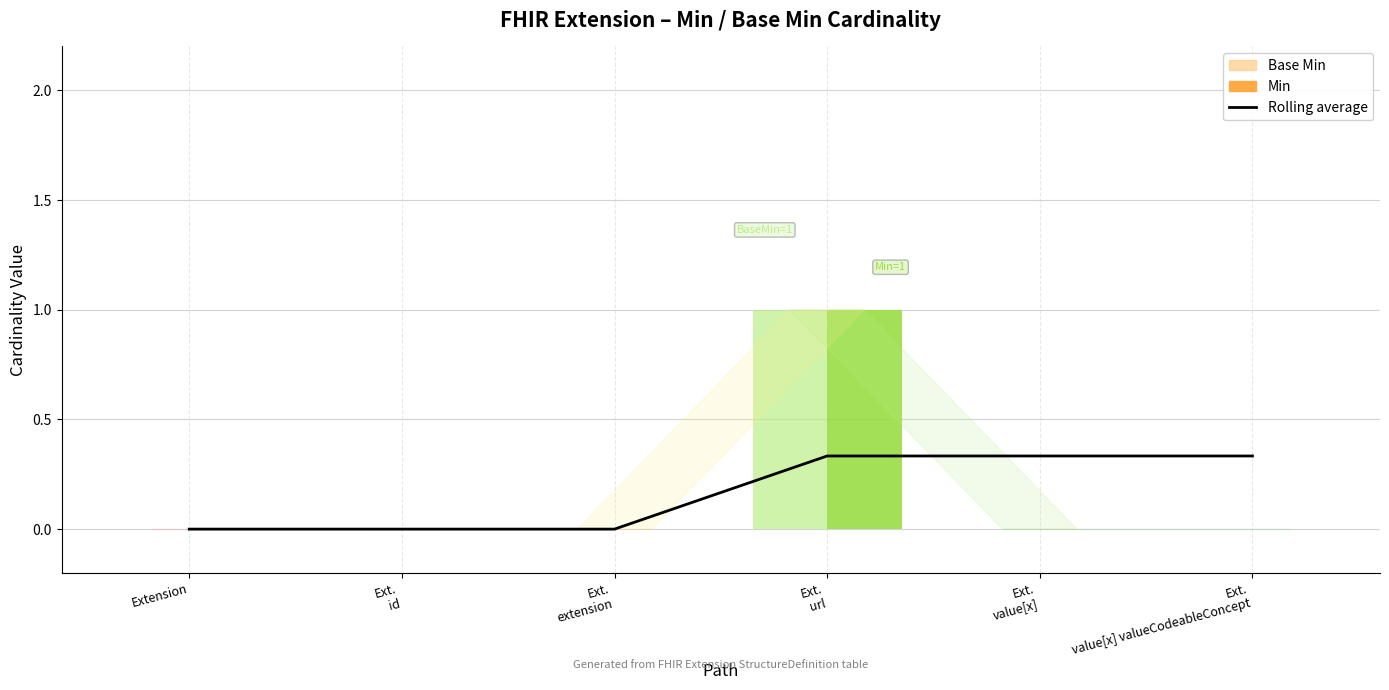

What is the label of the 5th bar from the right?

Ext.
id